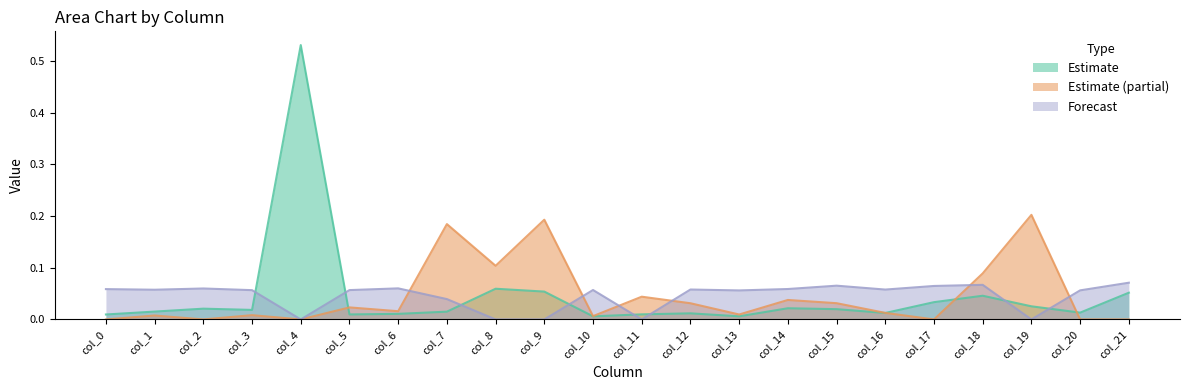

Which category has the lowest value across all series?

col_0